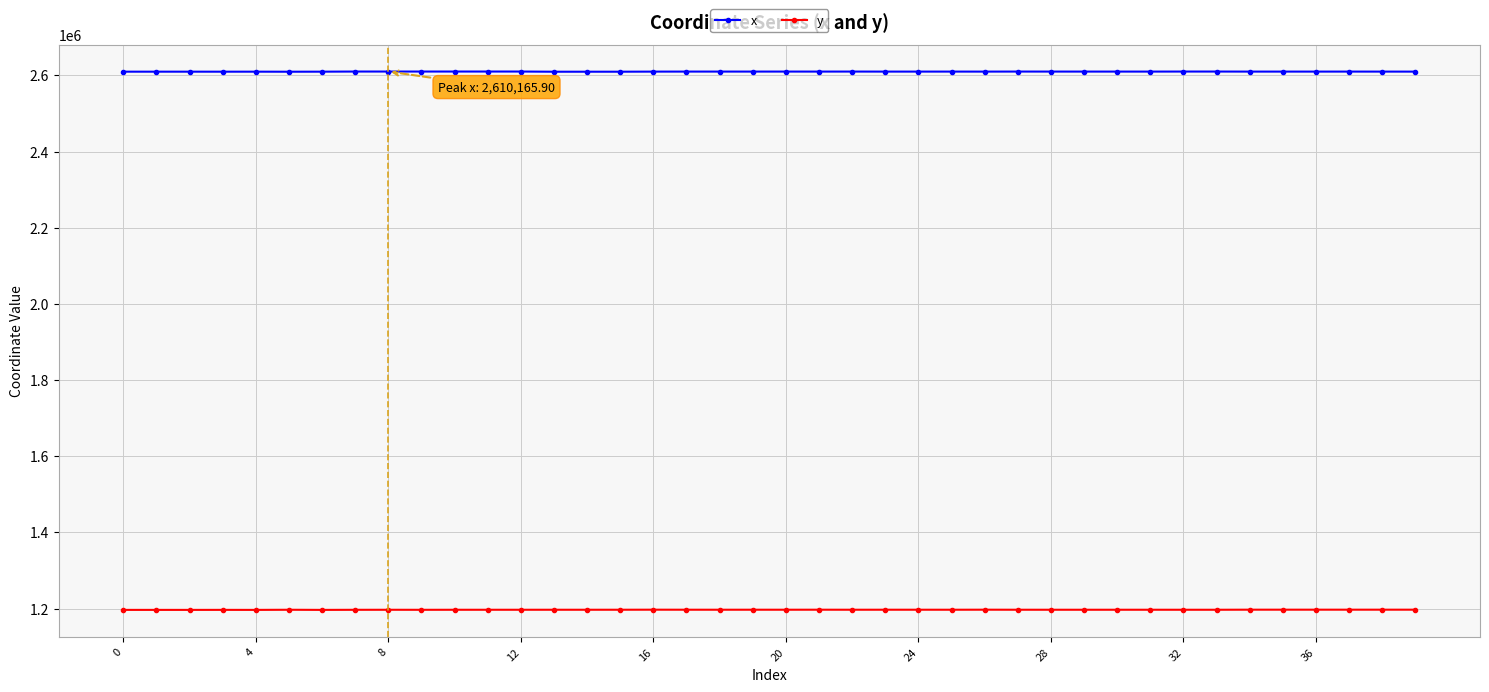

What is the sum of all y values?

47875994.4